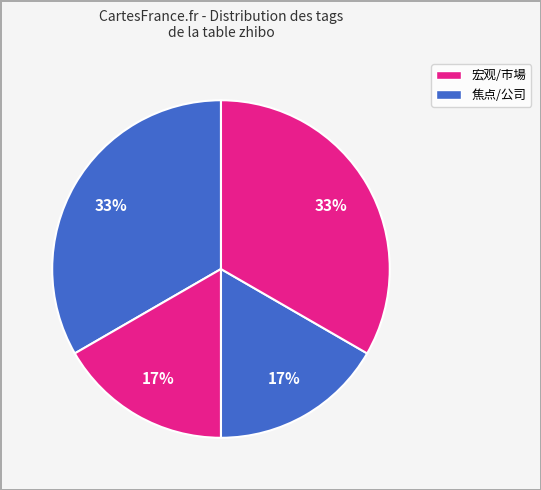

To the nearest percent, what is the average slice percentage?

25%